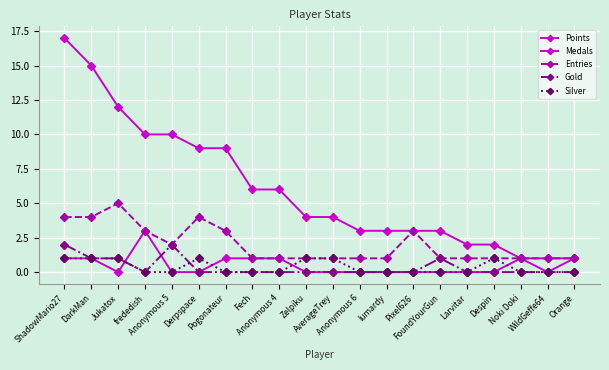

Between Pixel626 and Pogonateur, which is larger?

Pogonateur